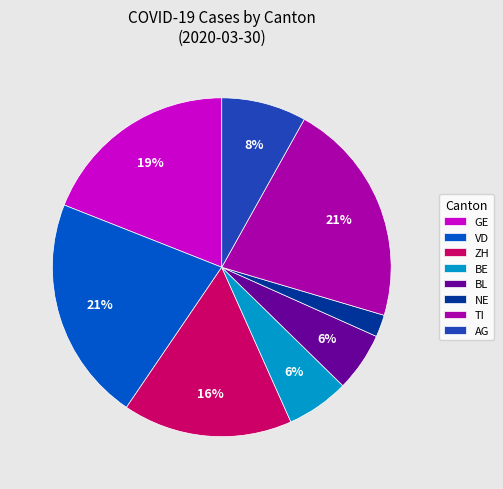

Is there any slice that represents more than half of the pie?

No